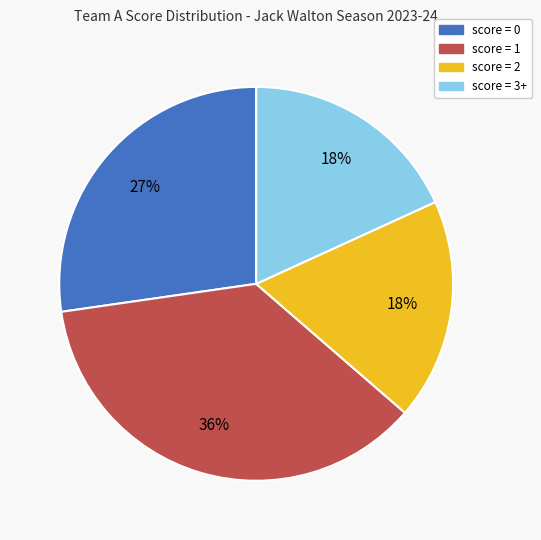

To the nearest percent, what is the average slice percentage?

25%